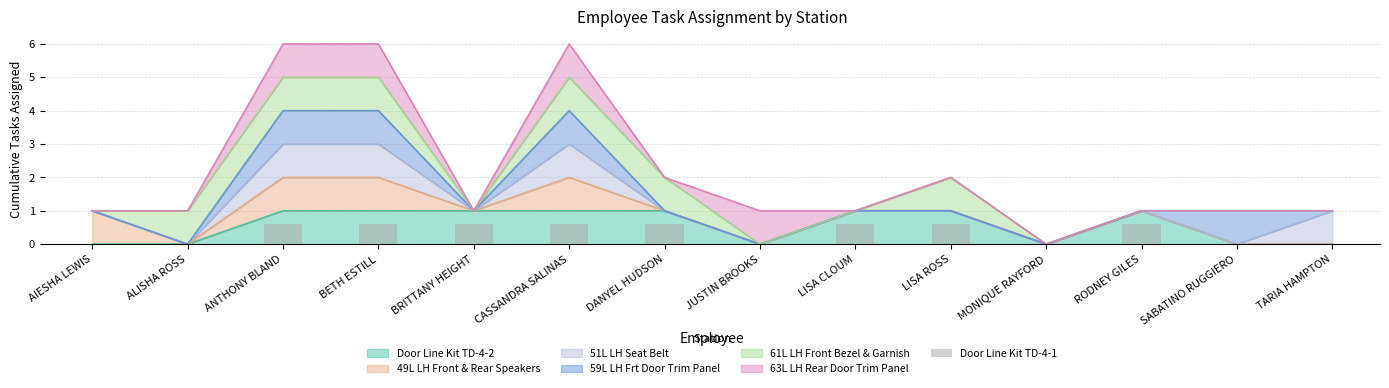

Where is the data nearest to the value 0?

AIESHA LEWIS